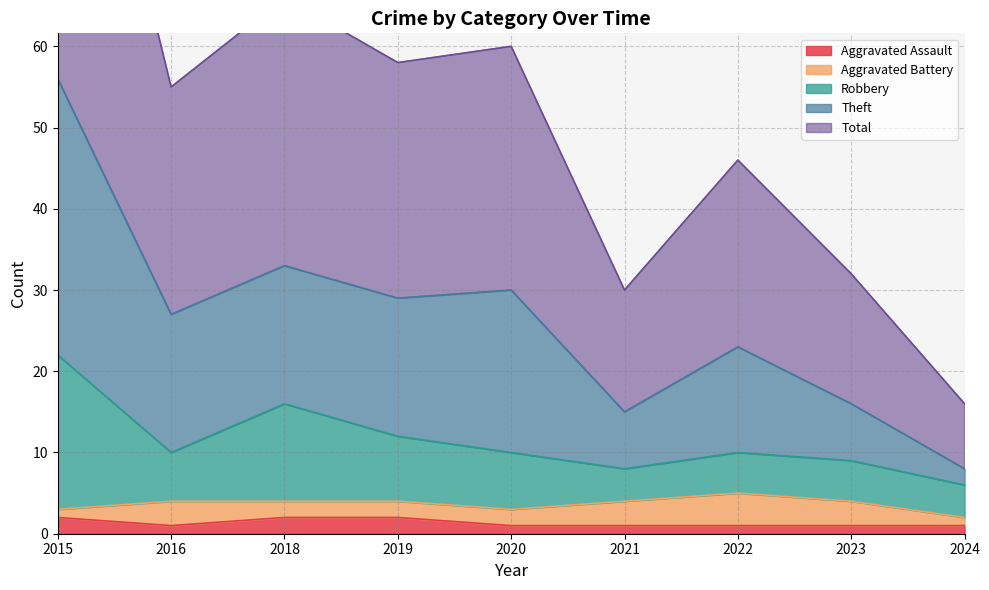

The Robbery series shows 6 at 2024. True or false?

True